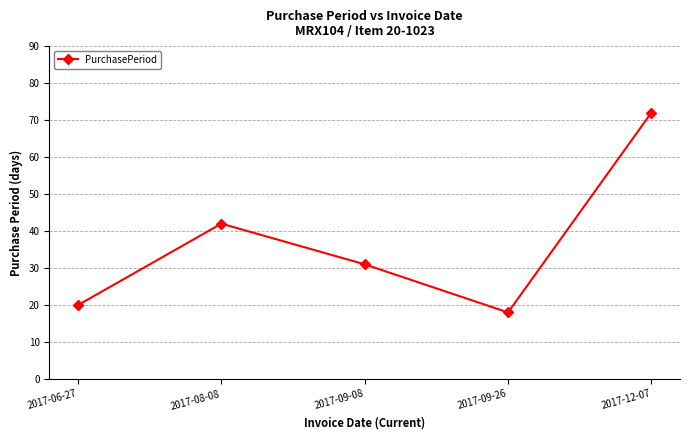

True or false: there are more than 2 points higher than both neighbors.

False